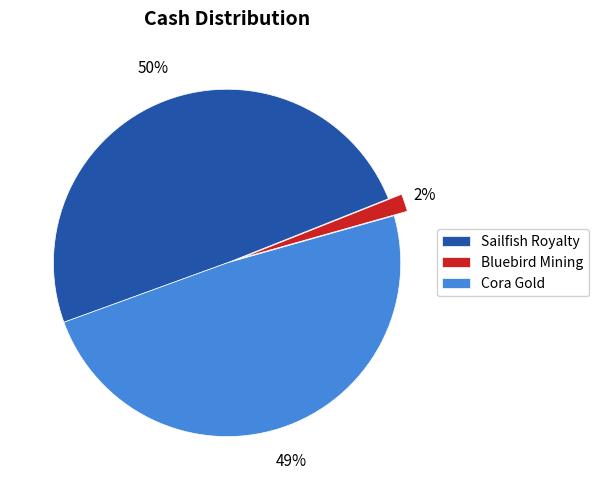

Rank the categories by value from highest to lowest.

Sailfish Royalty, Cora Gold, Bluebird Mining